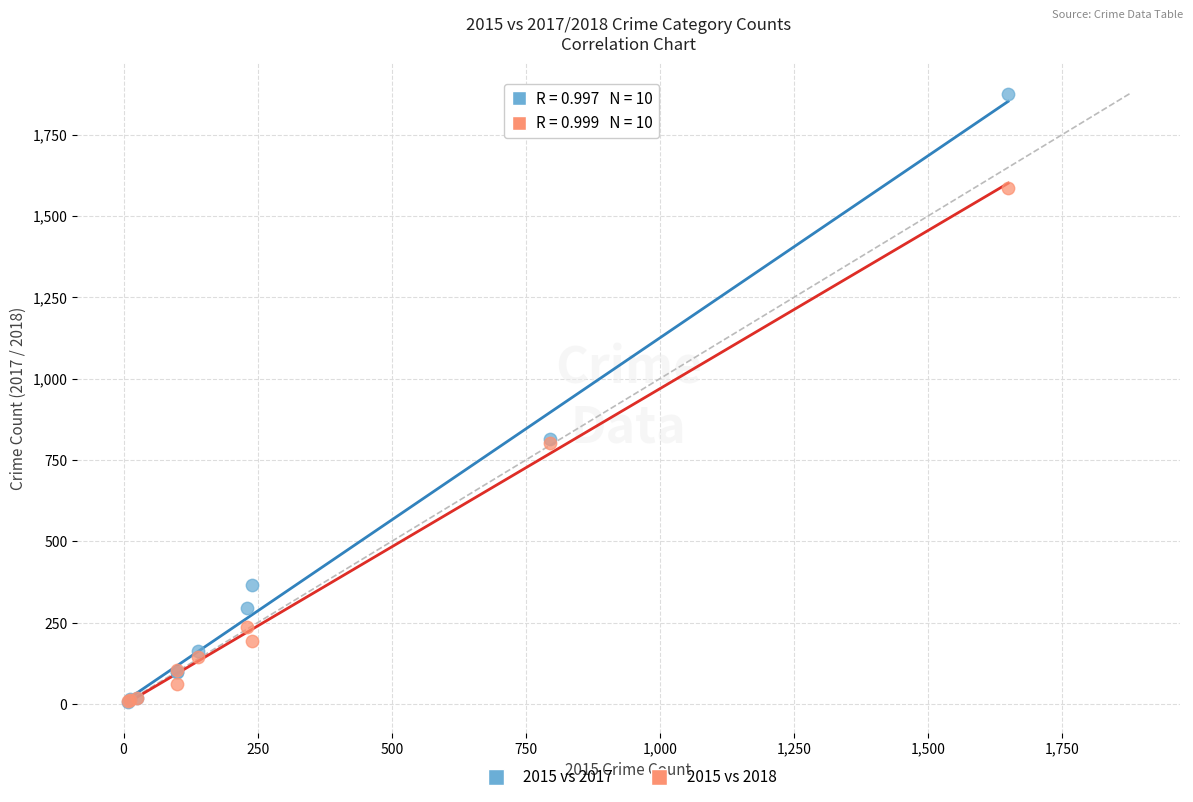

What are all the series names shown in the legend?

2015 vs 2017, 2015 vs 2018